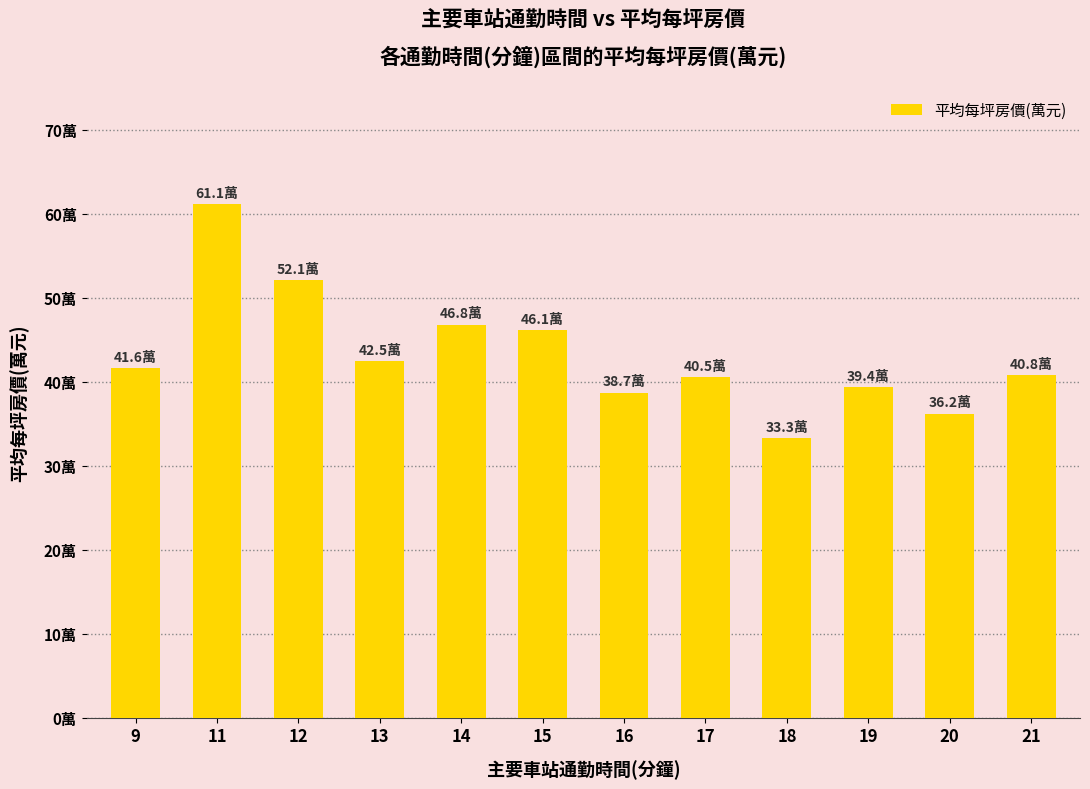

What is the sum of all values?

519.1